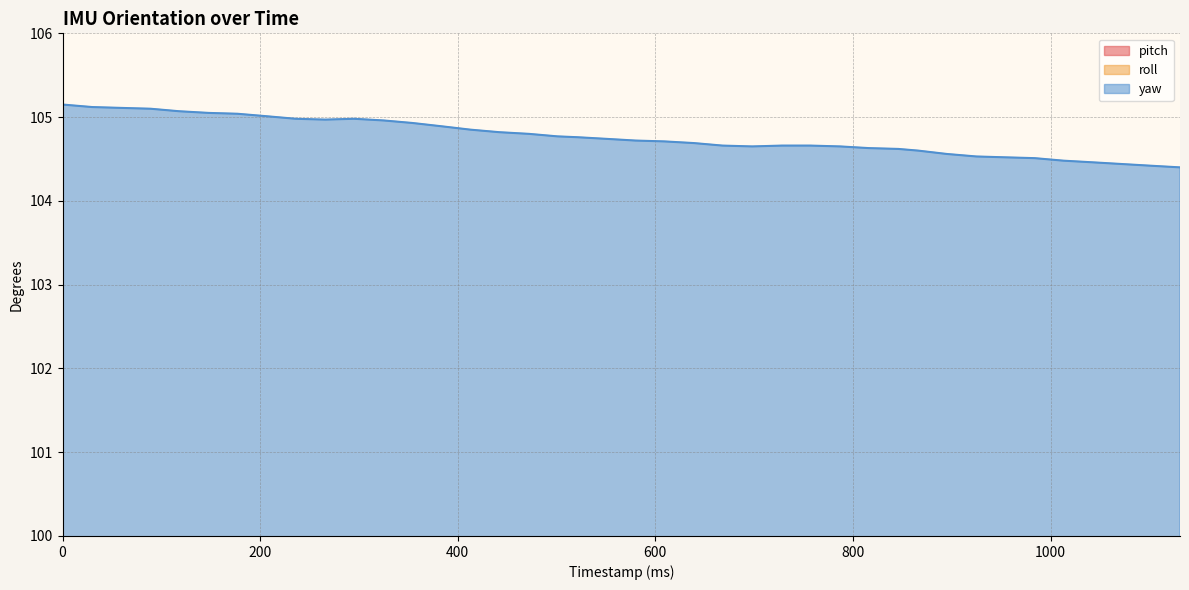

Which series has the largest range (max minus min)?

yaw